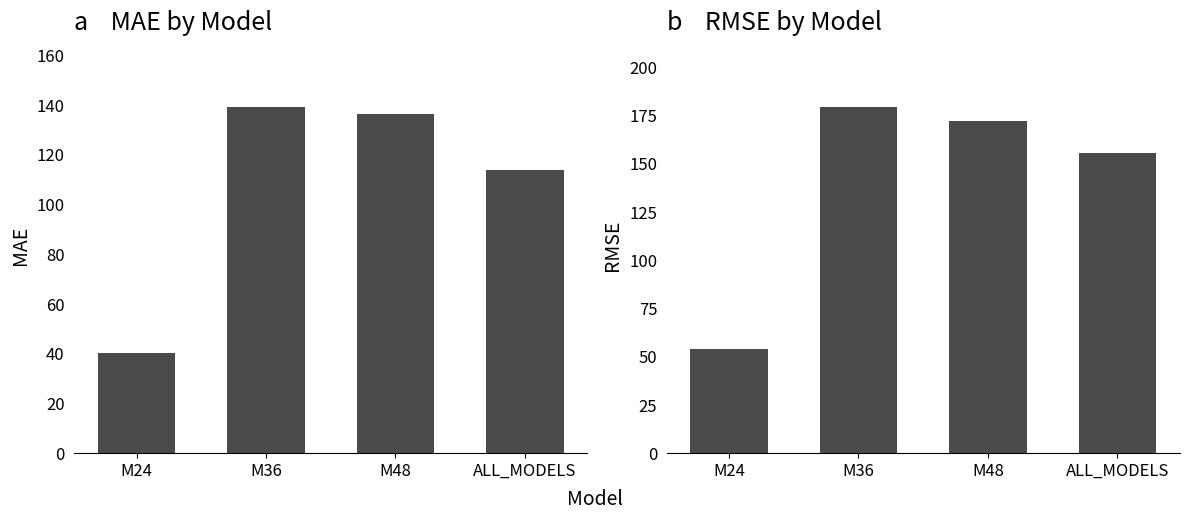

The value of MAE at M48 is 136.4. True or false?

True